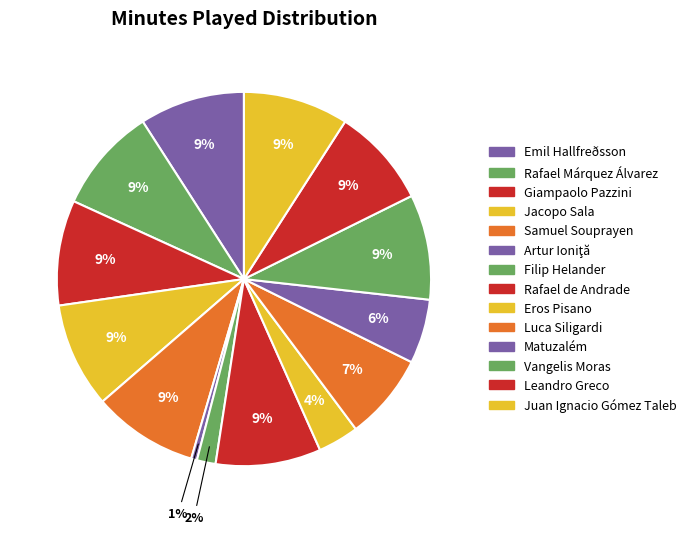

To the nearest percent, what percentage of the pie is Matuzalém?

6%